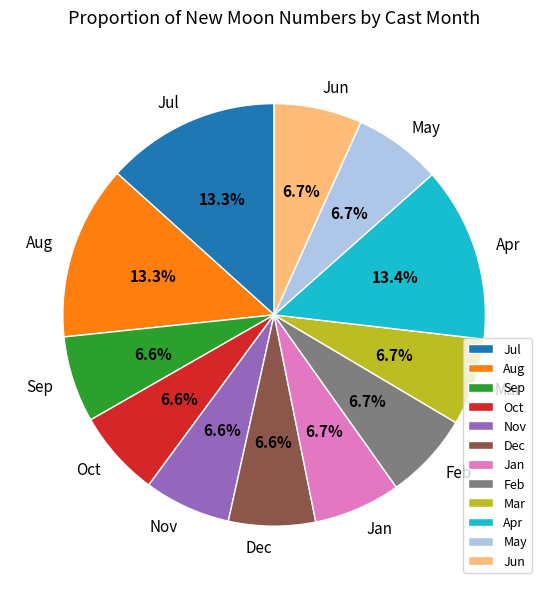

How much of the chart is everything except Feb?

93.3%